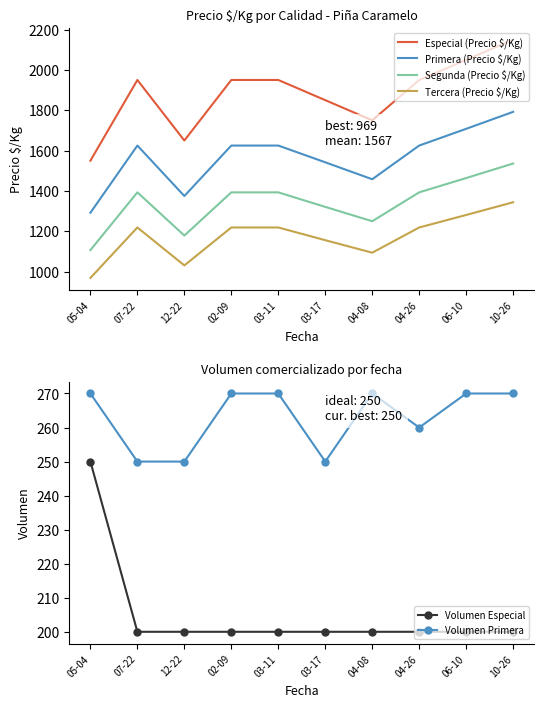

List the series in order of their peak value, lowest first.

Volumen Especial, Volumen Primera, Tercera (Precio $/Kg), Segunda (Precio $/Kg), Primera (Precio $/Kg), Especial (Precio $/Kg)